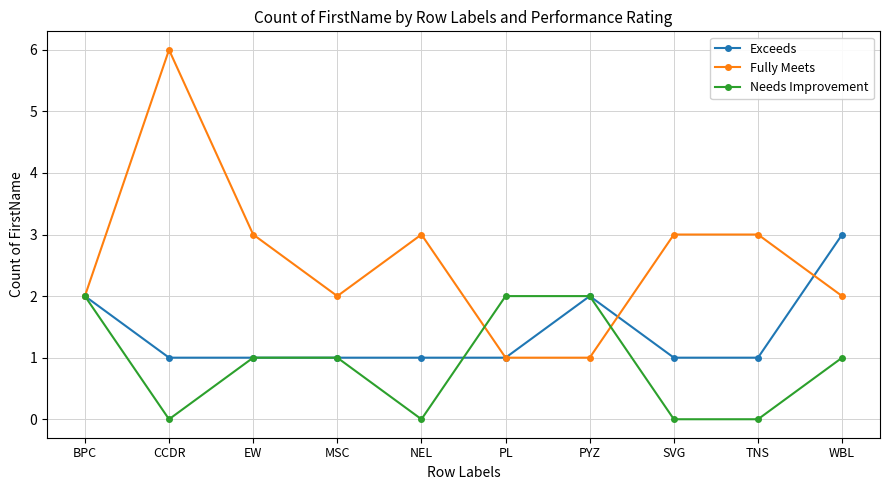

What position from the right is WBL?

1